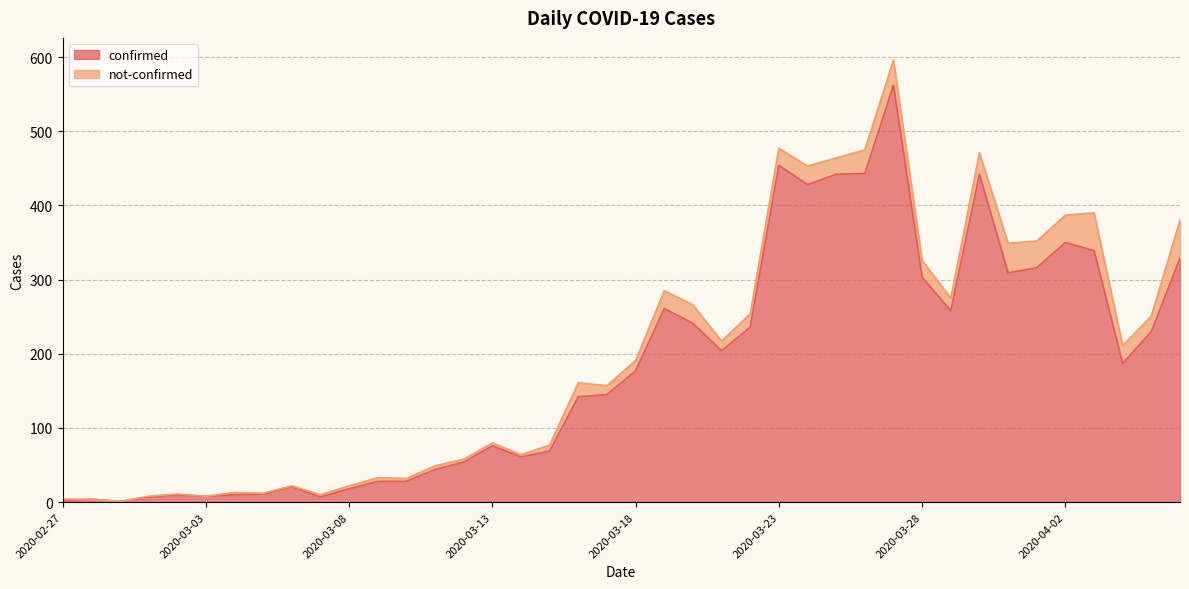

Rank the categories by value from lowest to highest.

2020-02-29, 2020-02-27, 2020-02-28, 2020-03-01, 2020-03-07, 2020-03-03, 2020-03-02, 2020-03-04, 2020-03-05, 2020-03-08, 2020-03-06, 2020-03-09, 2020-03-10, 2020-03-11, 2020-03-12, 2020-03-14, 2020-03-15, 2020-03-13, 2020-03-16, 2020-03-17, 2020-03-18, 2020-04-04, 2020-03-21, 2020-04-05, 2020-03-22, 2020-03-20, 2020-03-29, 2020-03-19, 2020-03-28, 2020-03-31, 2020-04-01, 2020-04-06, 2020-04-03, 2020-04-02, 2020-03-24, 2020-03-25, 2020-03-30, 2020-03-26, 2020-03-23, 2020-03-27